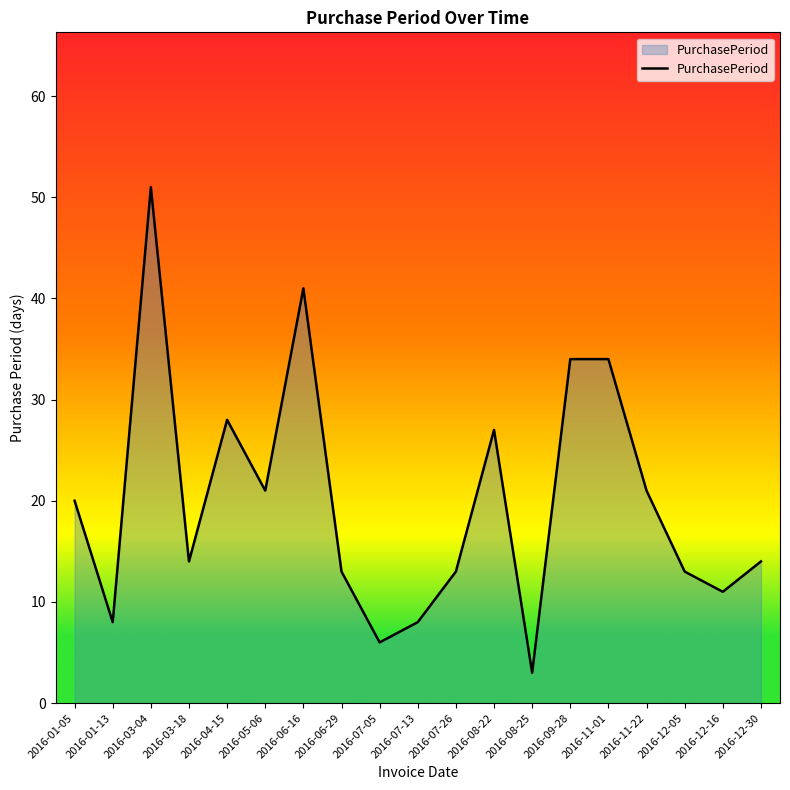

At which category does the data reach its first local peak?

2016-03-04